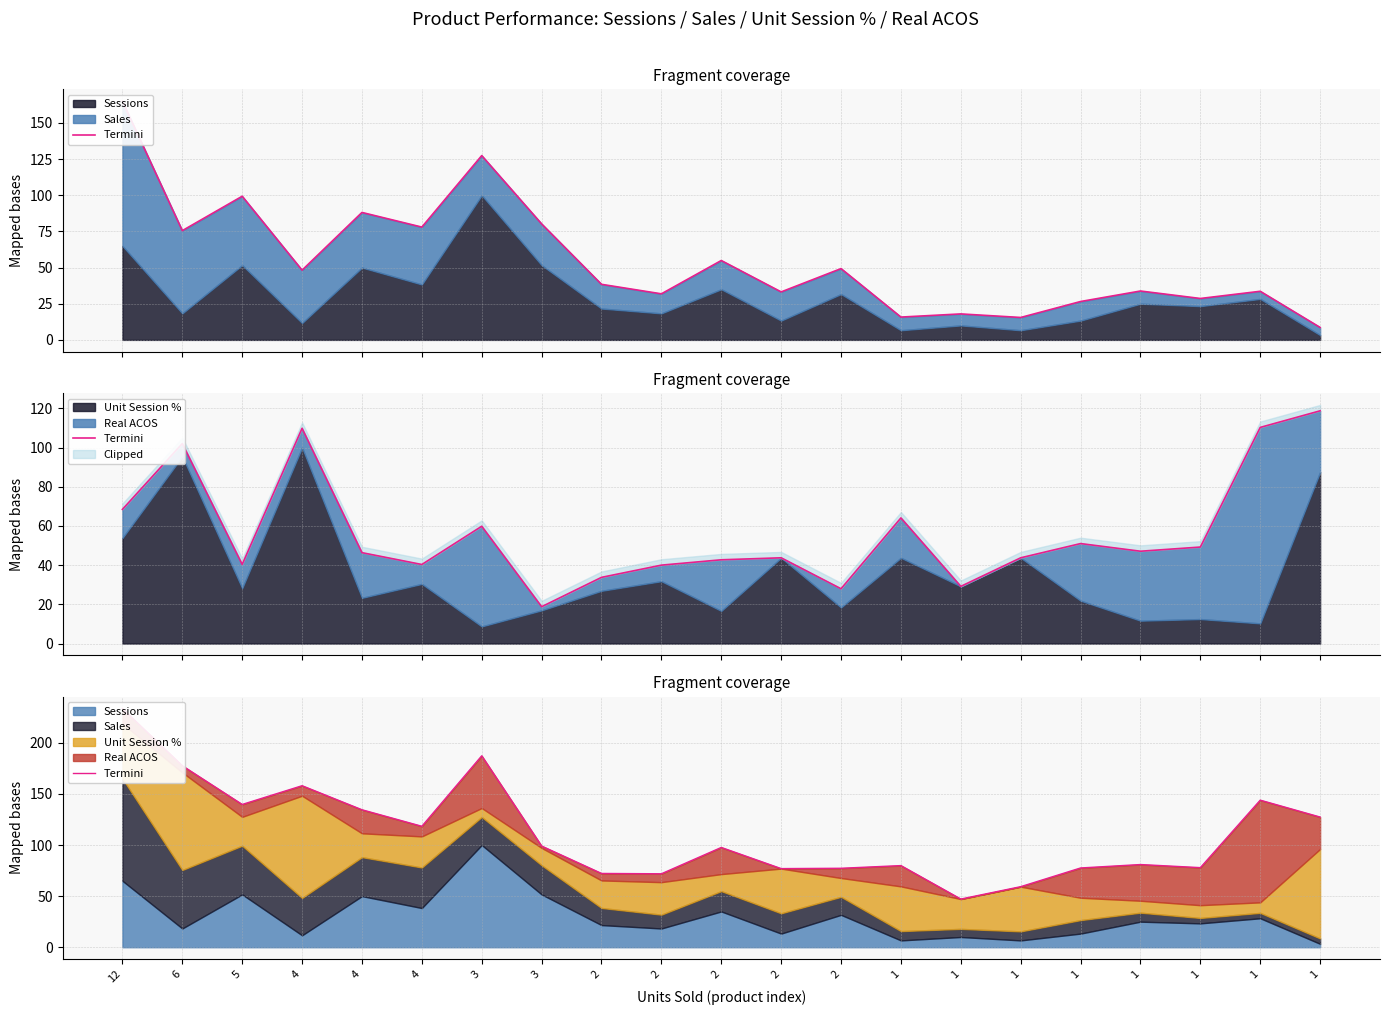

Reading left to right, transcribe all the data shown in this chart.

12=233.5	6=177.6	5=139.7	4=158.0	4=134.5	4=118.3	3=187.3	3=99.0	2=72.2	2=71.9	2=97.6	2=76.9	2=77.2	1=79.9	1=47.1	1=59.2	1=77.5	1=80.9	1=77.9	1=143.9	1=127.4